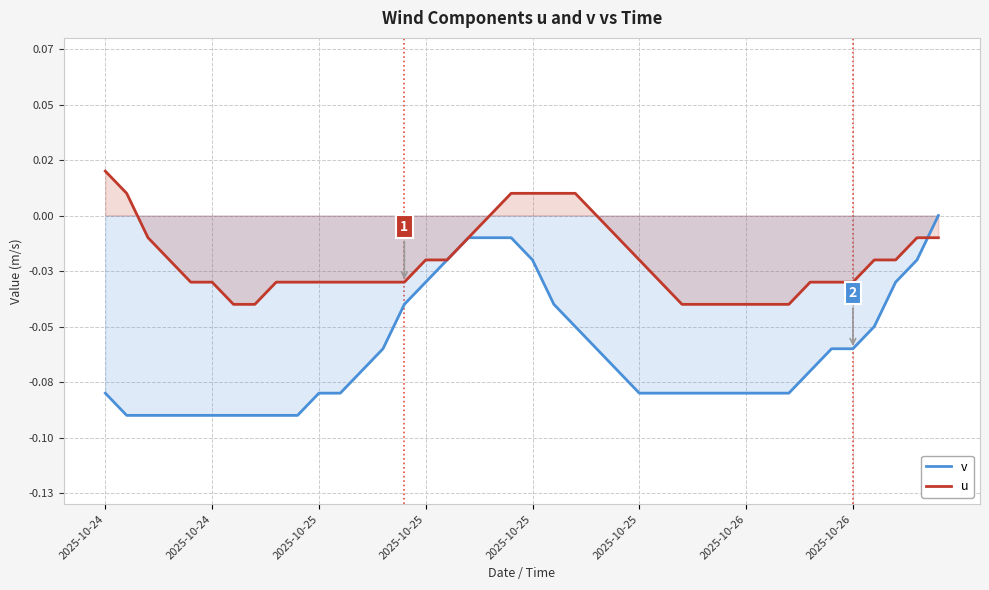

Which series has the largest total across all categories?

u